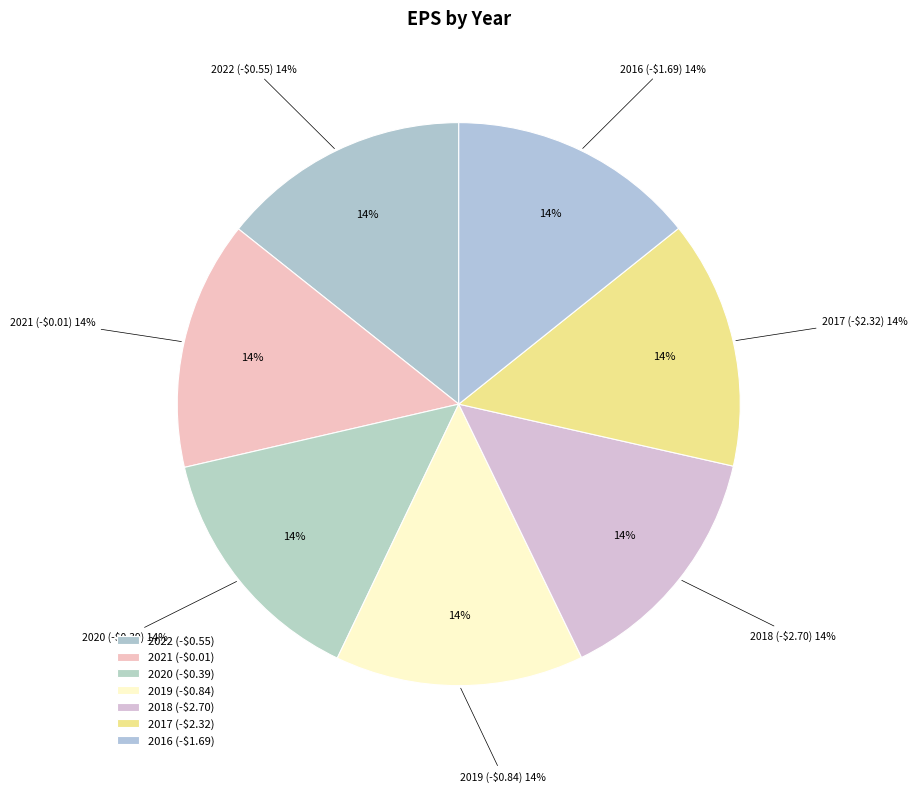

How many slices are in this pie chart?

7